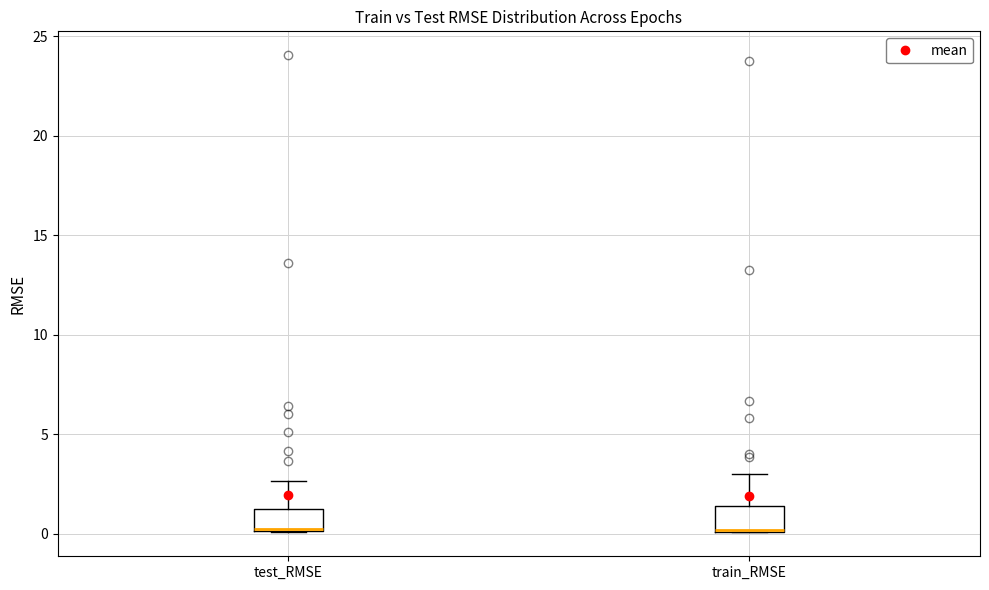

Reading left to right, transcribe this box plot: for each box, give where its median line is, the range the box spans, and where its two whiskers end, as read against the y-axis. The values are not printed on the chart, so give them approximately, as read against the axis.

test_RMSE: median 0.0 (drawn on the box's lower edge), box 0.0 to 1.5, whiskers 0.0 to 2.5
train_RMSE: median 0.0 (drawn on the box's lower edge), box 0.0 to 1.5, whiskers 0.0 to 3.0